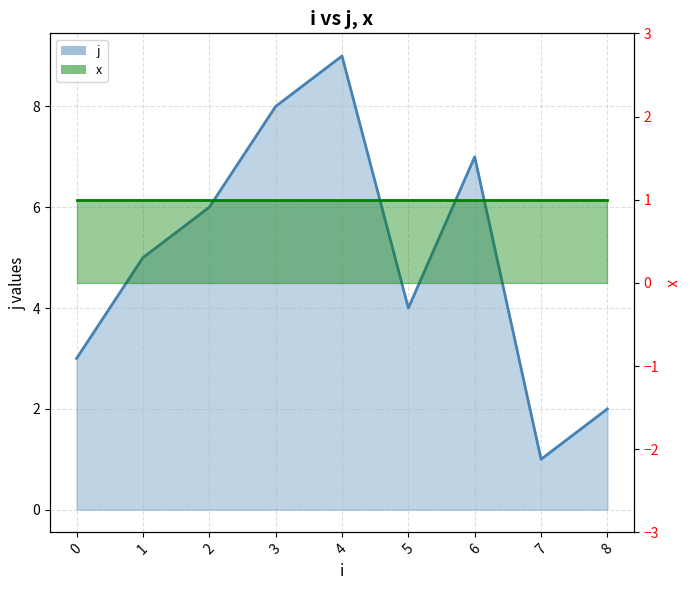

Reading left to right, extract all data points from this chart.

3	5	6	8	9	4	7	1	2